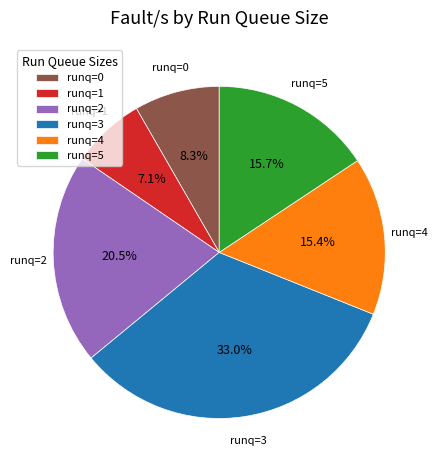

Which has a higher value, runq=2 or runq=4?

runq=2